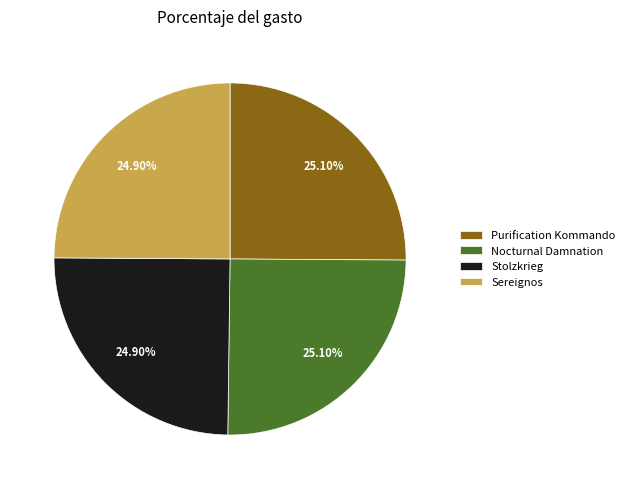

Approximately how many times larger is the value at Stolzkrieg compared to Sereignos?

1.0